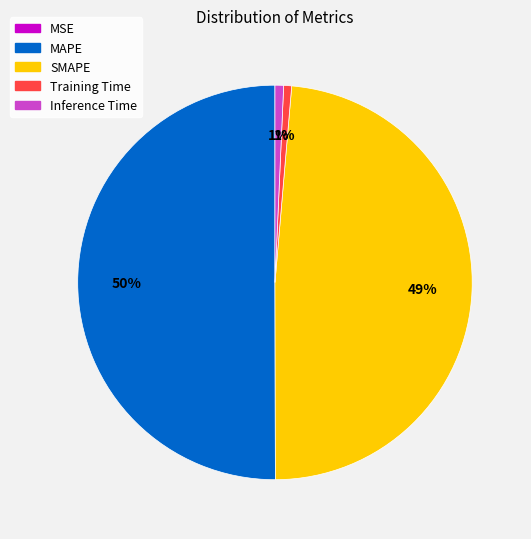

Between Inference Time and MAPE, which is larger?

MAPE